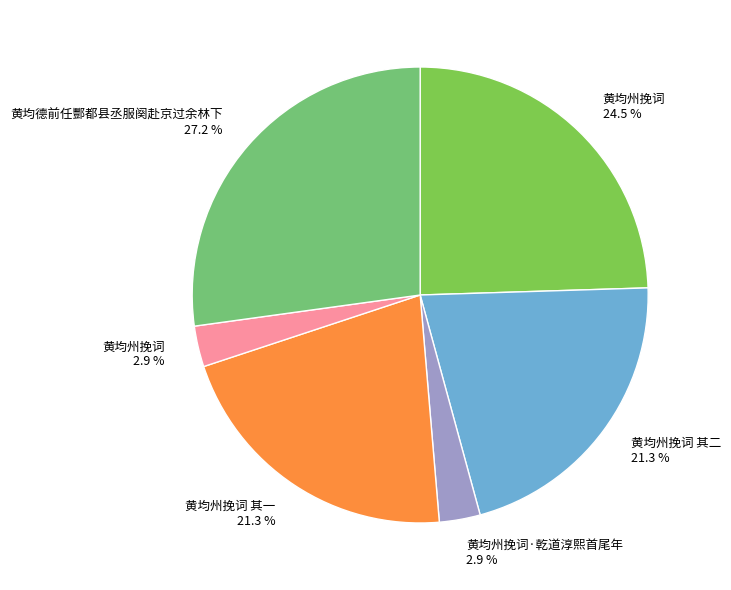

Is there any slice that represents more than half of the pie?

No